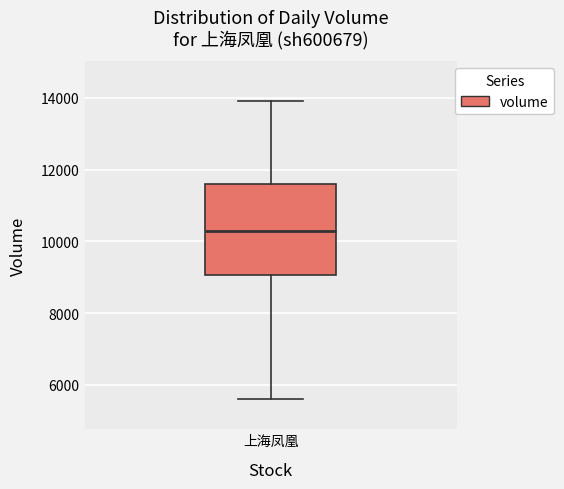

Read this box plot against the y-axis: the position of the median line, the range covered by the box, and the ends of both whiskers. The values are not printed on the chart, so give them approximately, as read against the axis.

median 10200, box 9000 to 11600, whiskers 5600 to 14000